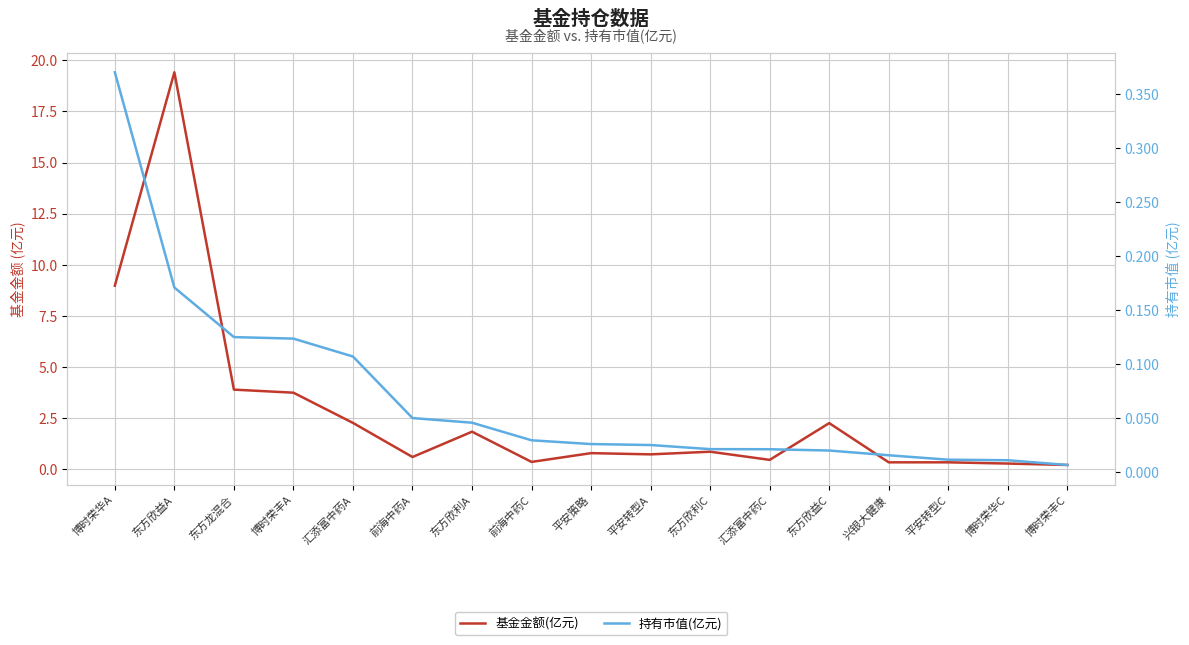

What is the sum of all 基金金额(亿元) values?

47.1